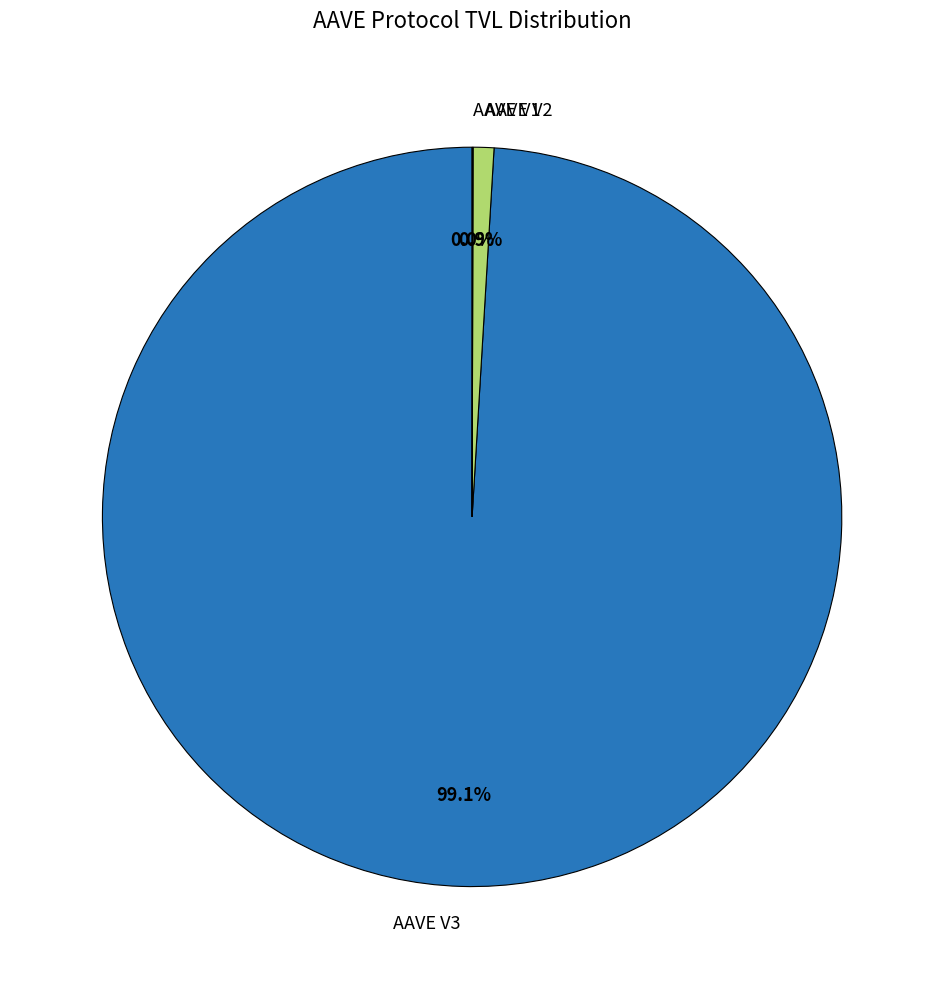

What portion of the pie excludes AAVE V2?

99.1%